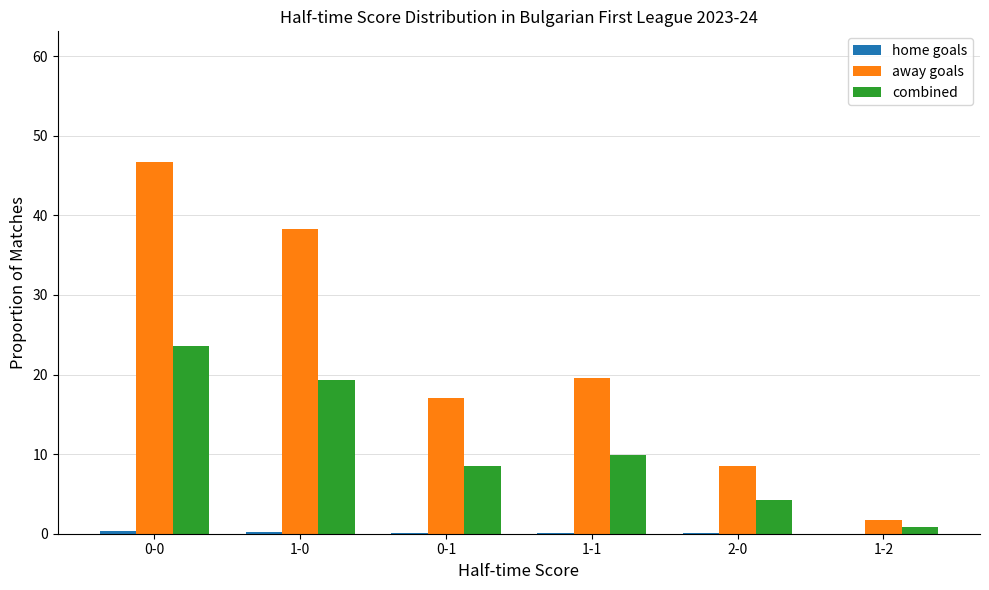

What is the highest value of the away goals series?

46.8